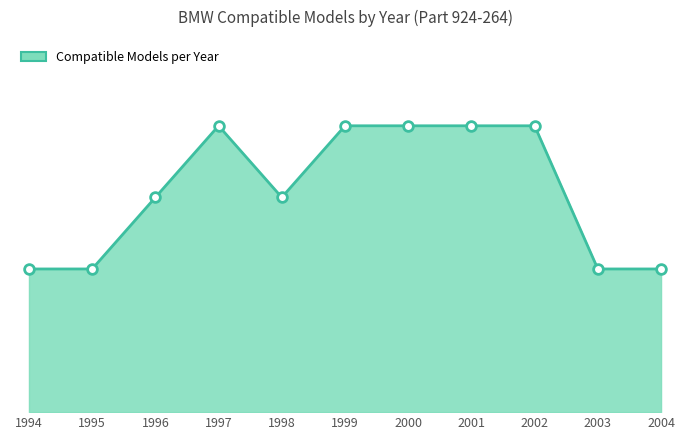

What is the change in value from 1995 to 2001?

+2